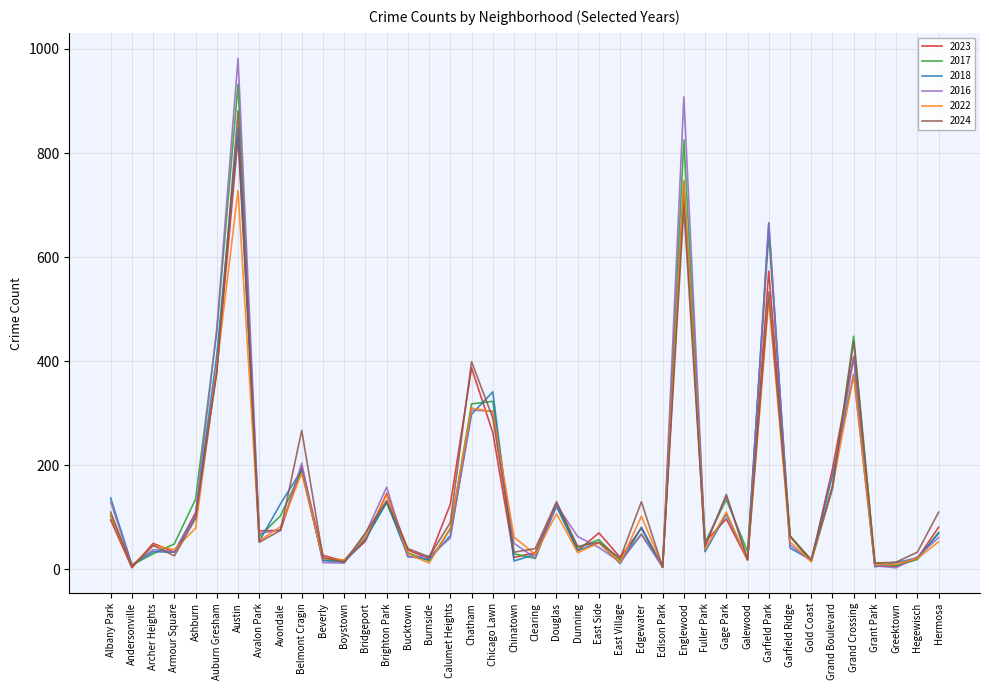

What value does the 2016 series have at Galewood?

20